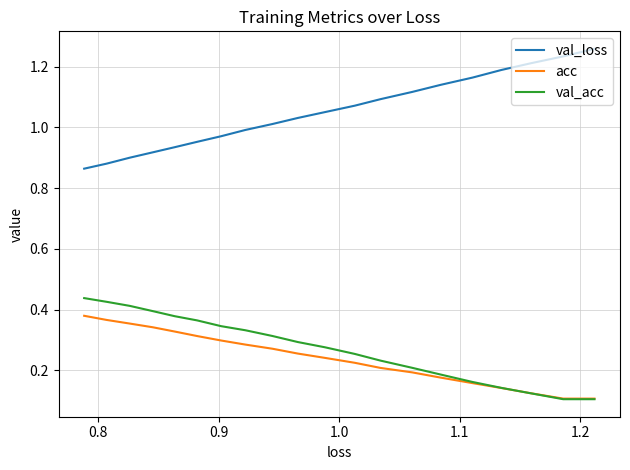

Is the value of acc at 1.3 greater than the value of val_acc at 7?

No